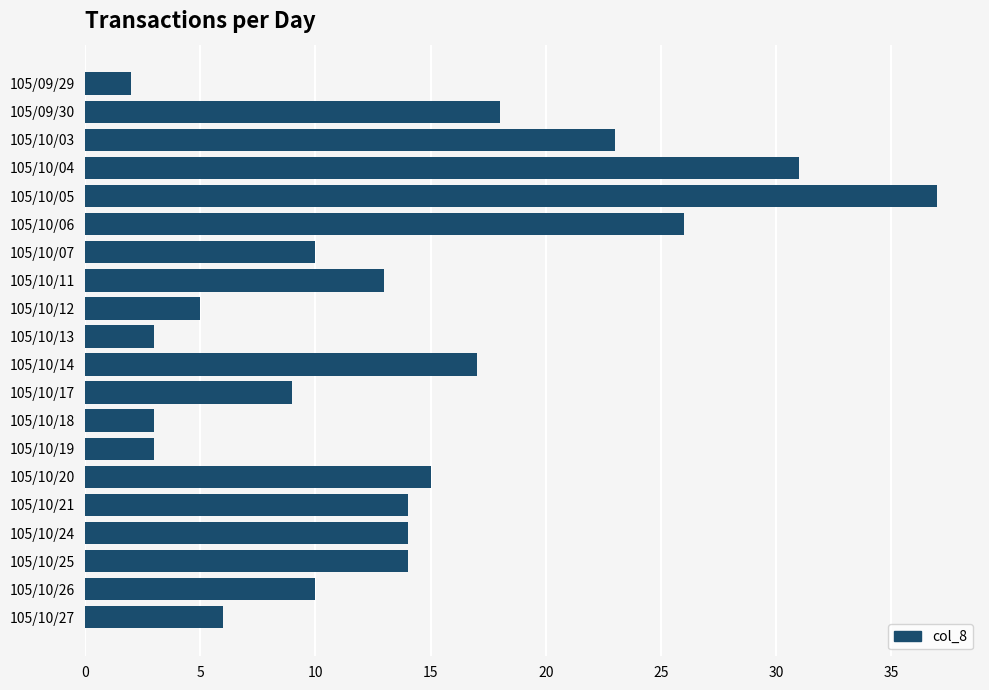

What is the sum of all values?

273